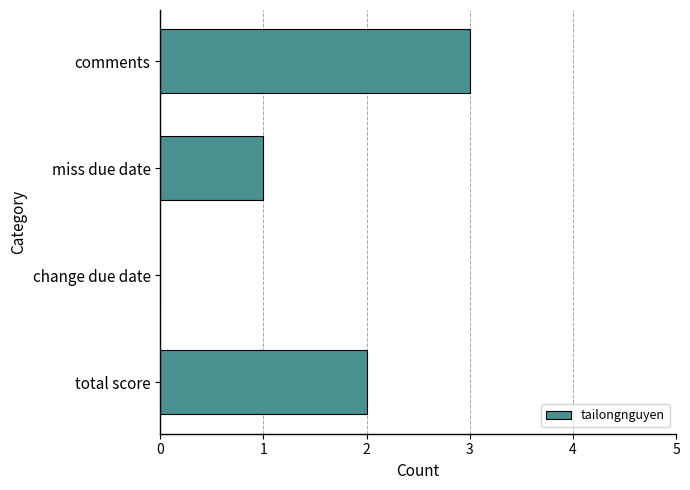

What is the sum of all values?

6